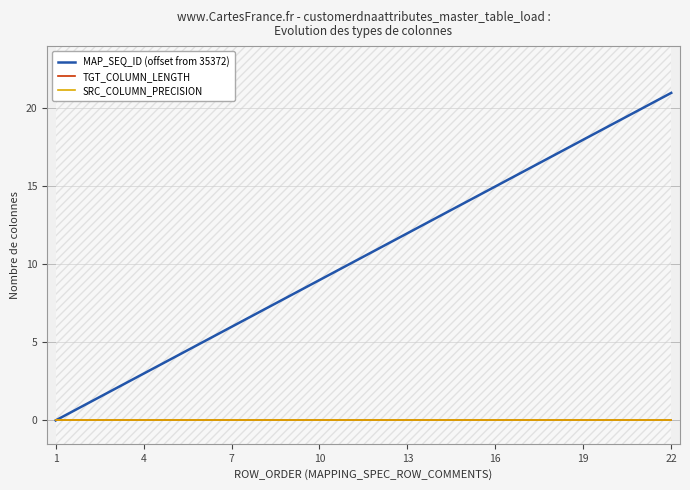

True or false: TGT_COLUMN_LENGTH has more than 1 points higher than both neighbors.

False